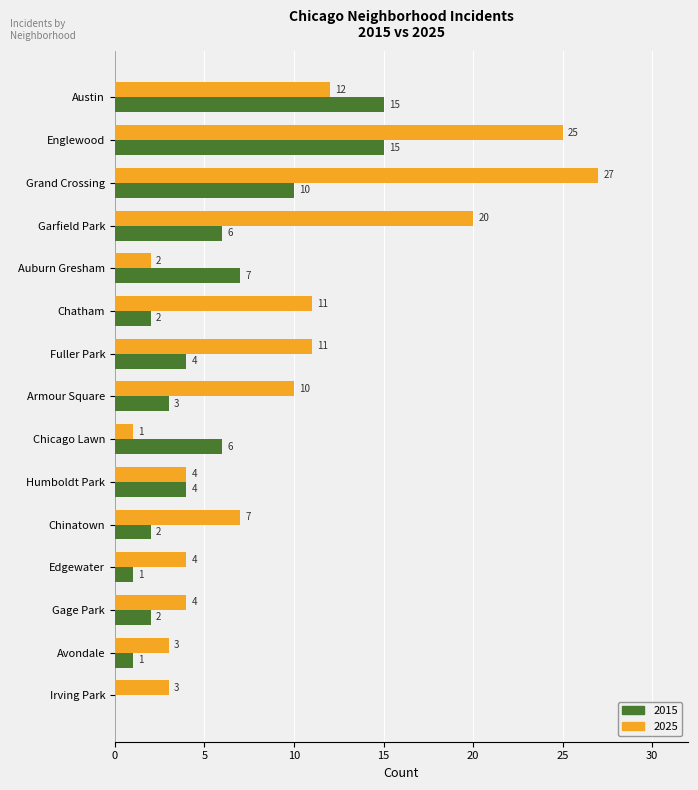

How many distinct data groups are displayed?

2